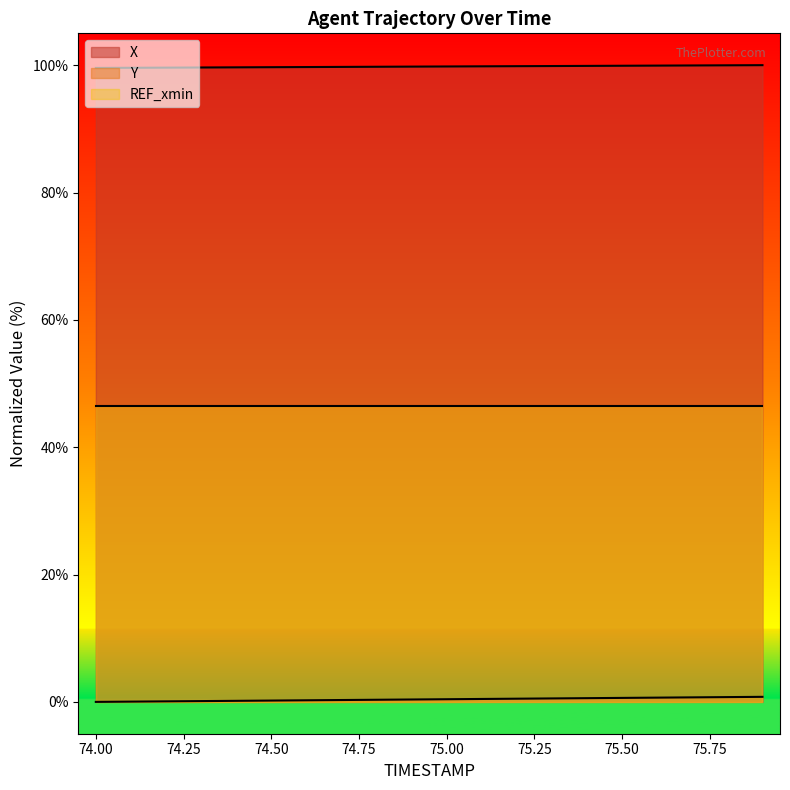

Is it true that X equals 22.7 at 75.50?

False